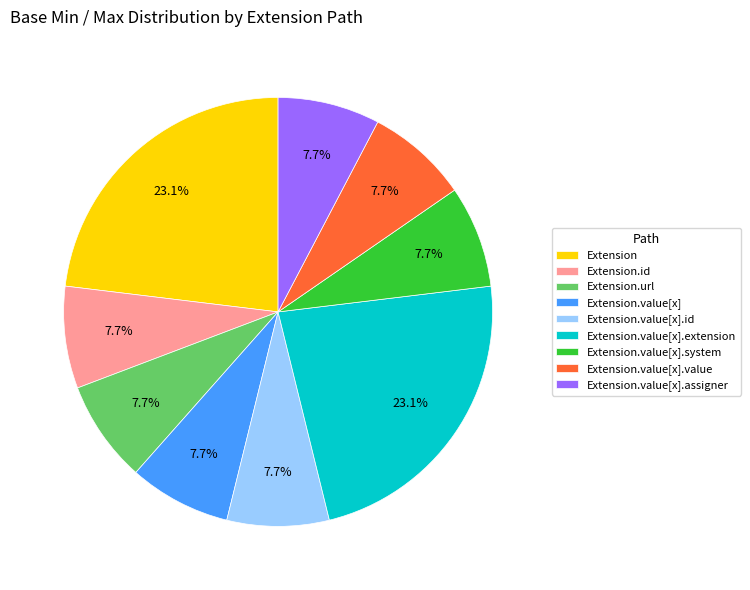

Is the sum of Extension.value[x].id and Extension.id greater than half?

No